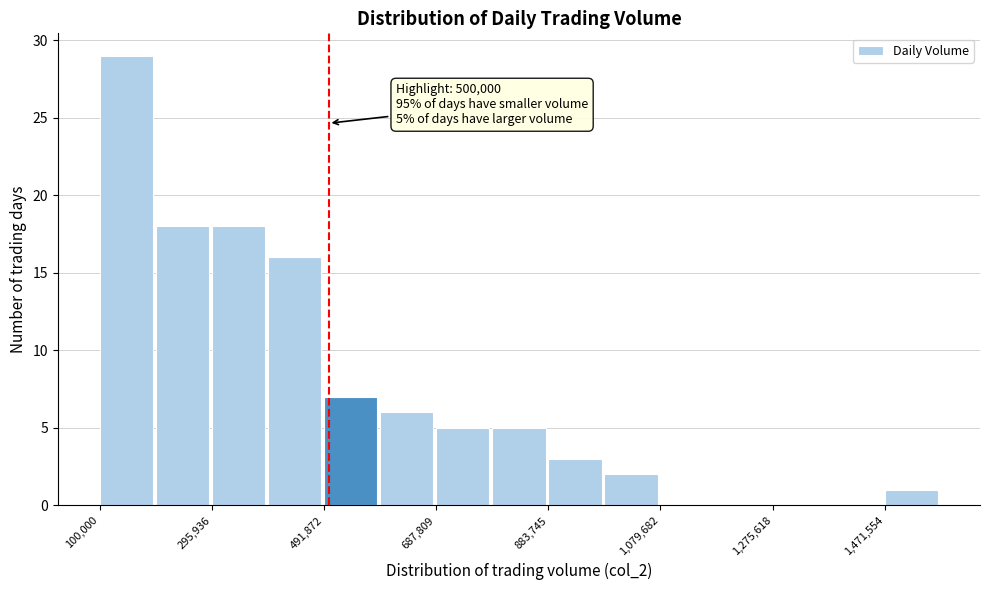

Which range on the x-axis has the tallest bar?

100000 to 200000